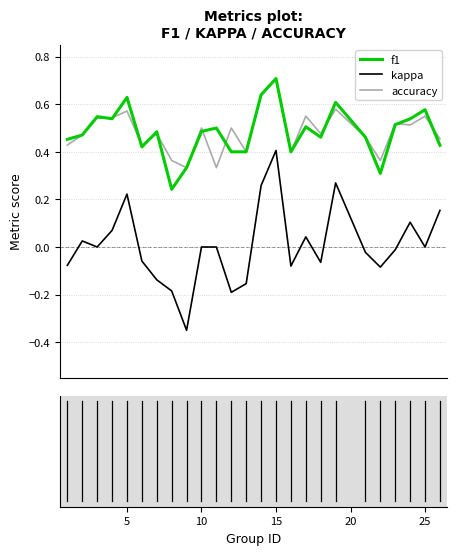

True or false: kappa and accuracy cross at least once.

False